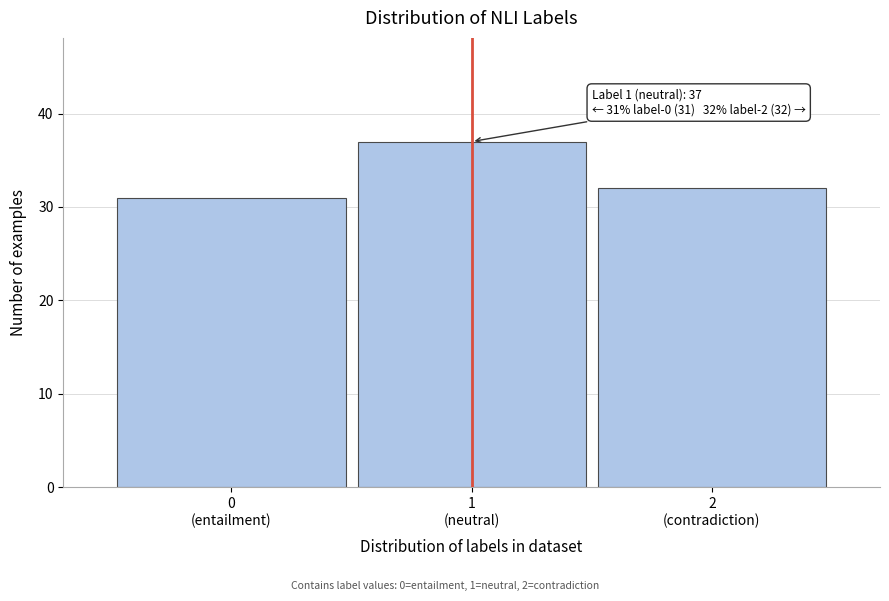

Reading right to left, transcribe all the data shown in this chart.

32	37	31